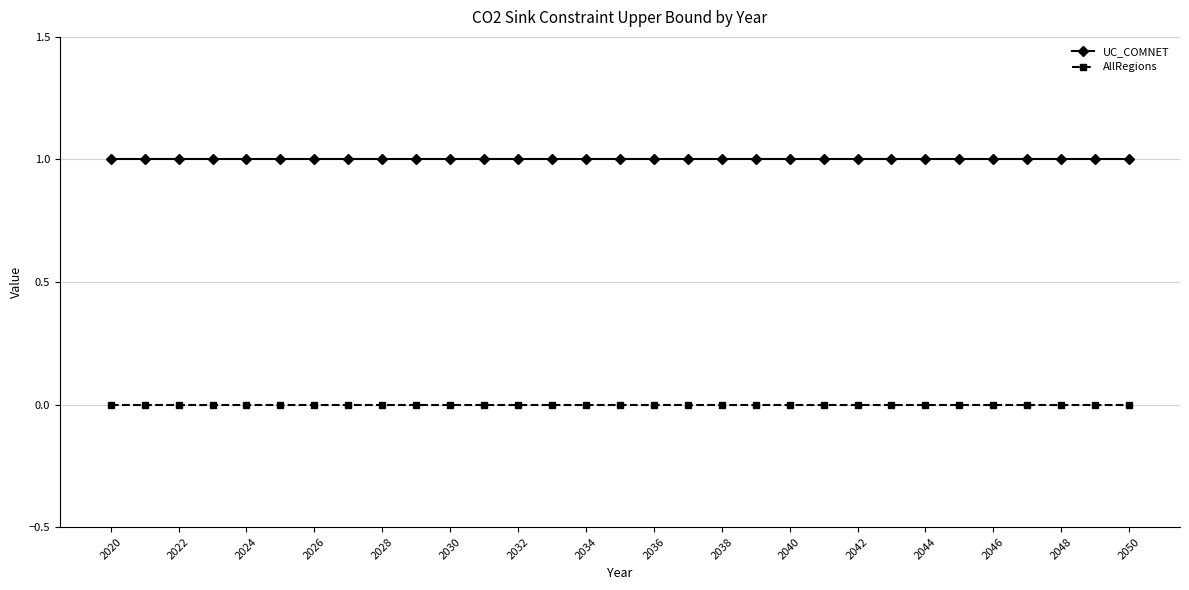

Which series has the largest total across all categories?

UC_COMNET